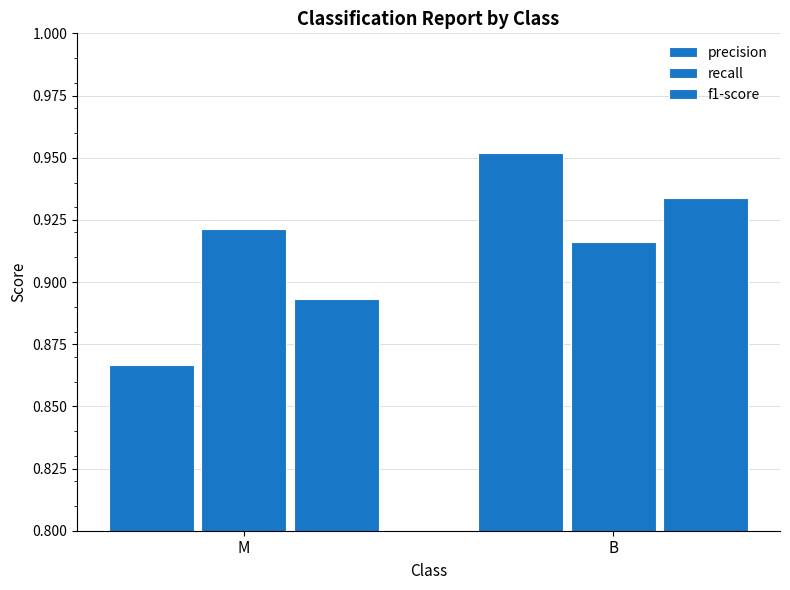

How many groups of bars are there?

2